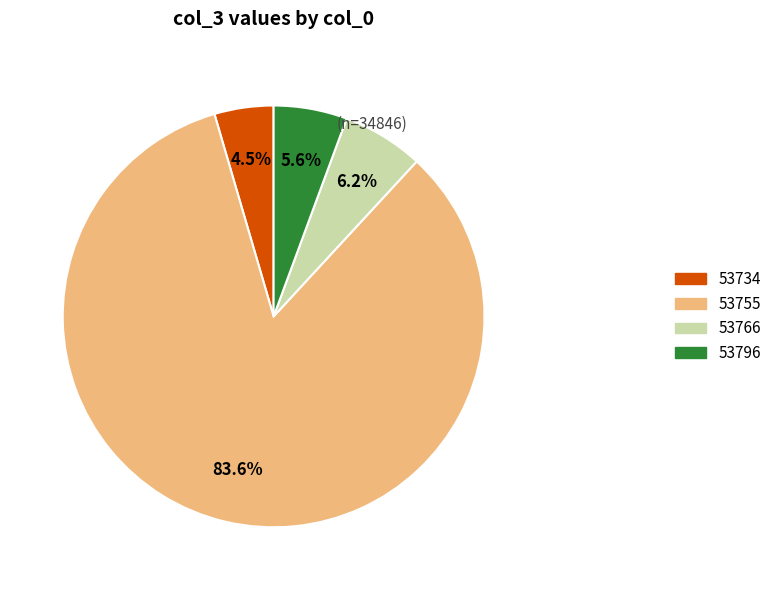

Is 53755 the majority of the pie?

Yes